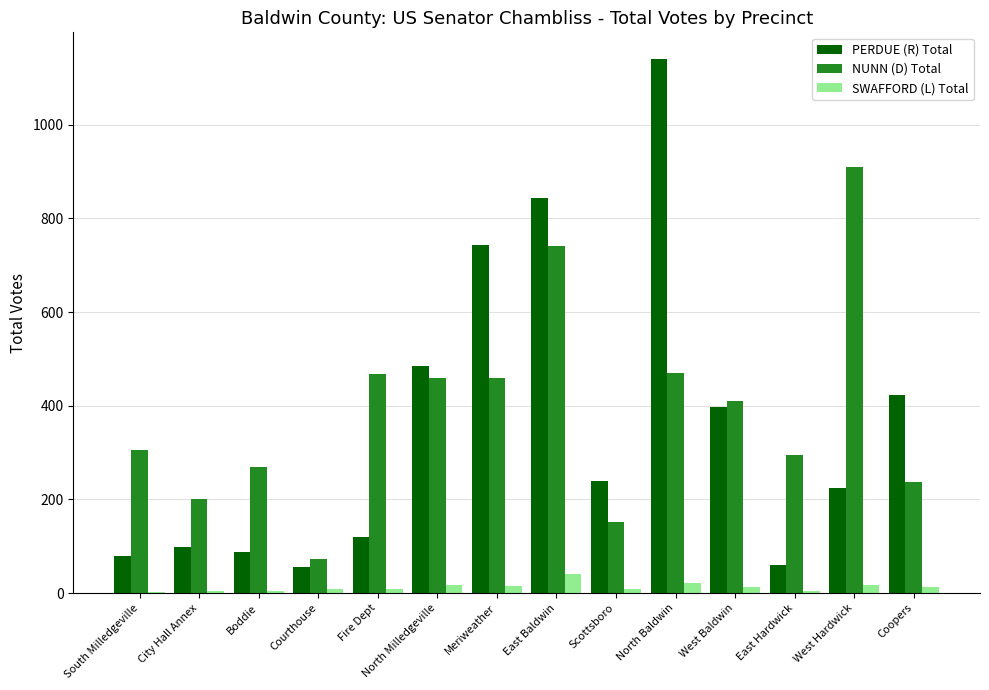

Where is PERDUE (R) Total nearest to the value 598?

North Milledgeville